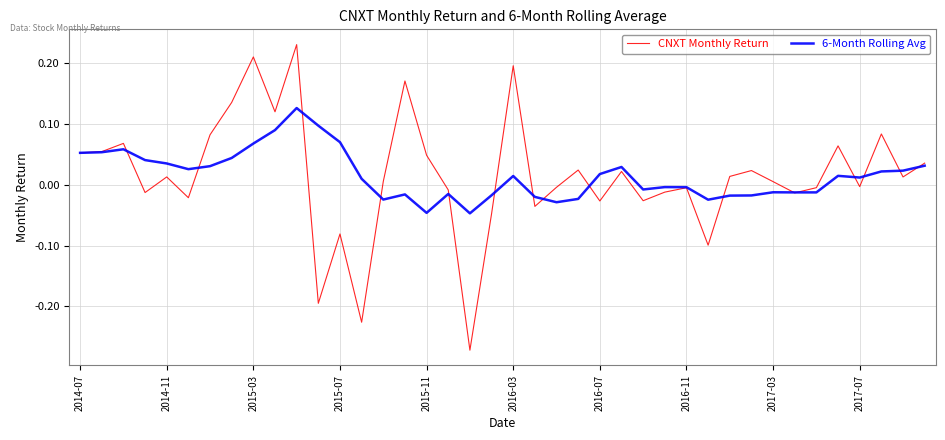

Which series has the largest range (max minus min)?

CNXT Monthly Return